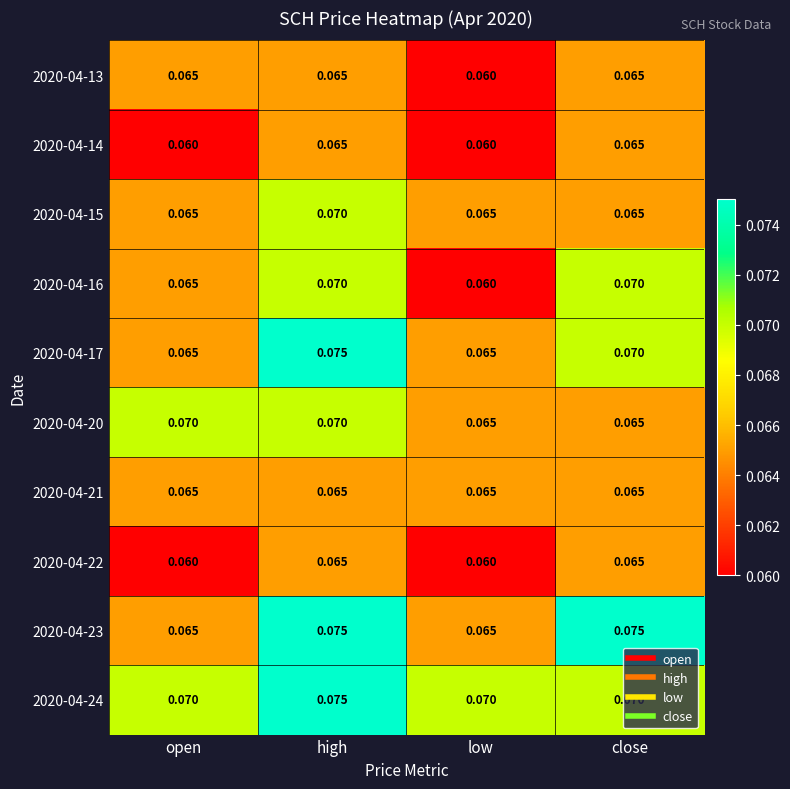

Which series has the largest total across all categories?

2020-04-24